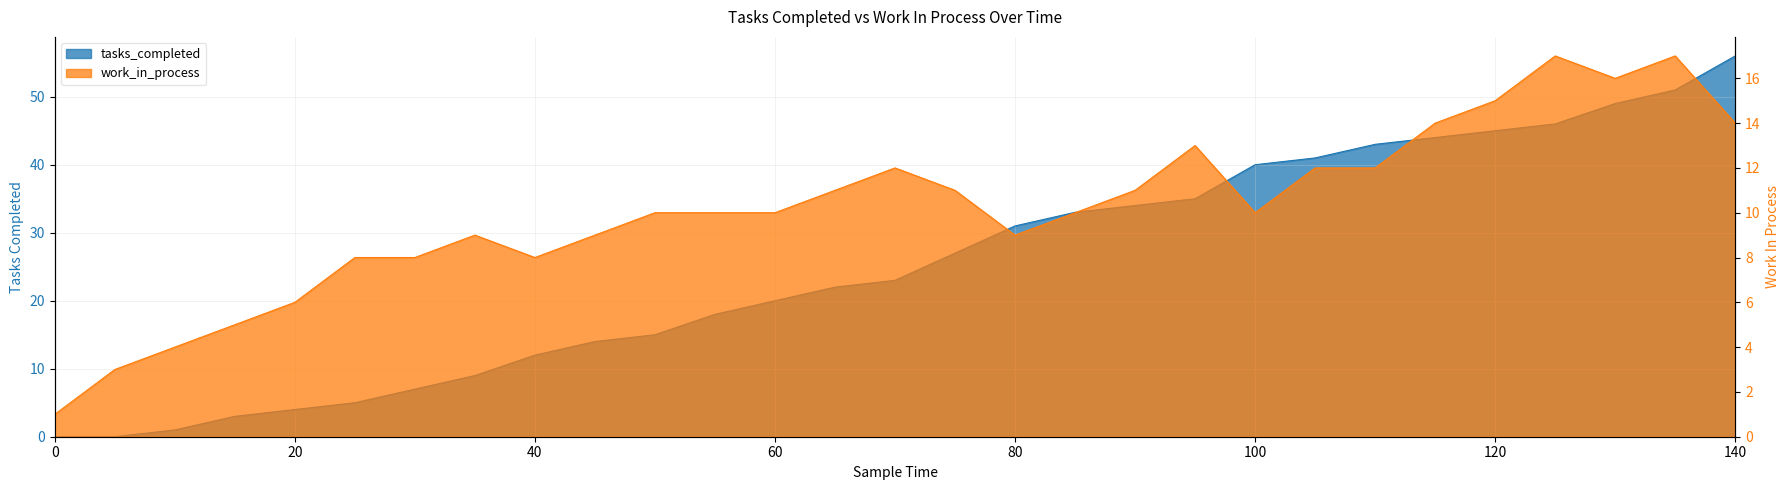

What is the difference between the maximum and minimum values in the work_in_process series?

16